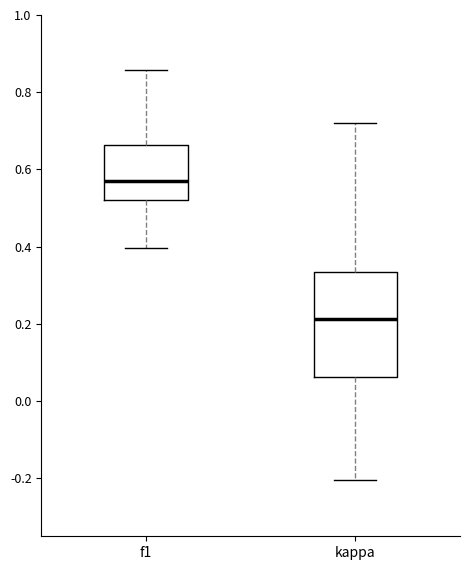

Reading left to right, read every box against the y-axis: the position of its median line, the range the box covers, and the ends of its whiskers. The values are not printed on the chart, so give them approximately, as read against the axis.

f1: median 0.56, box 0.52 to 0.66, whiskers 0.40 to 0.86
kappa: median 0.22, box 0.06 to 0.34, whiskers -0.20 to 0.72